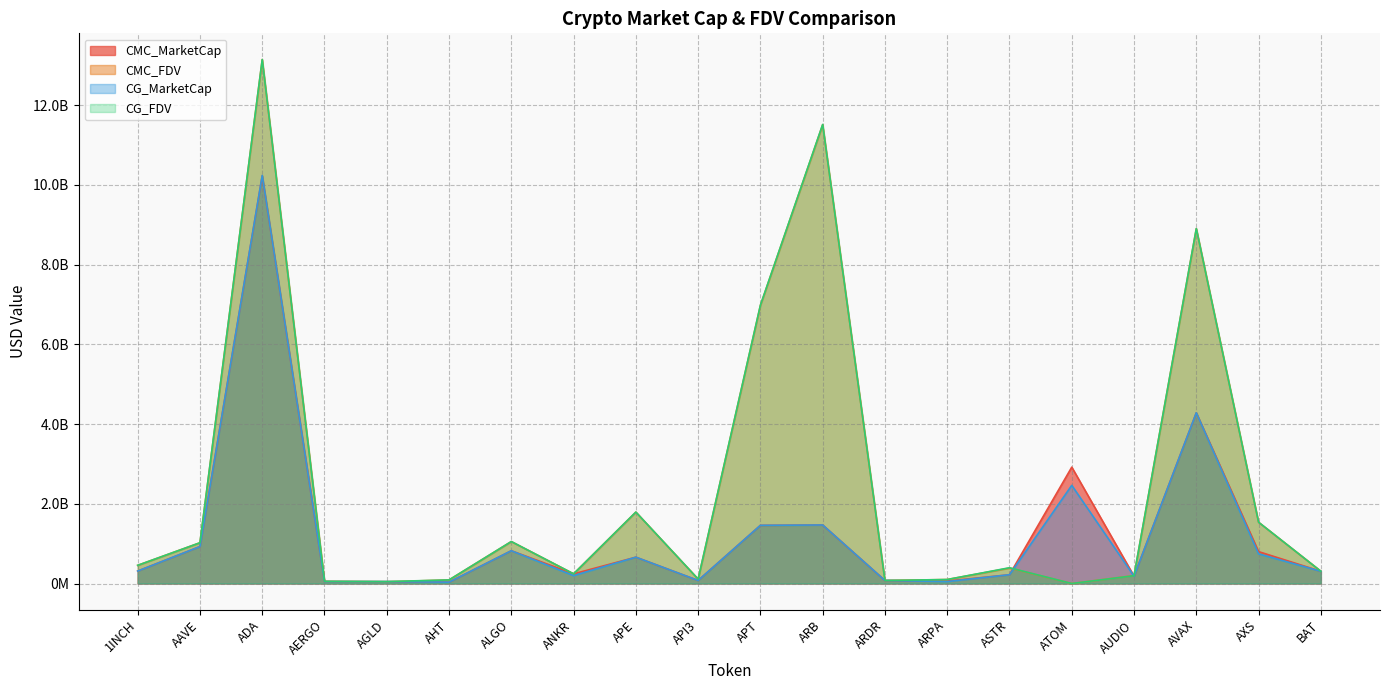

At which category does CG_FDV reach its first local peak?

ADA